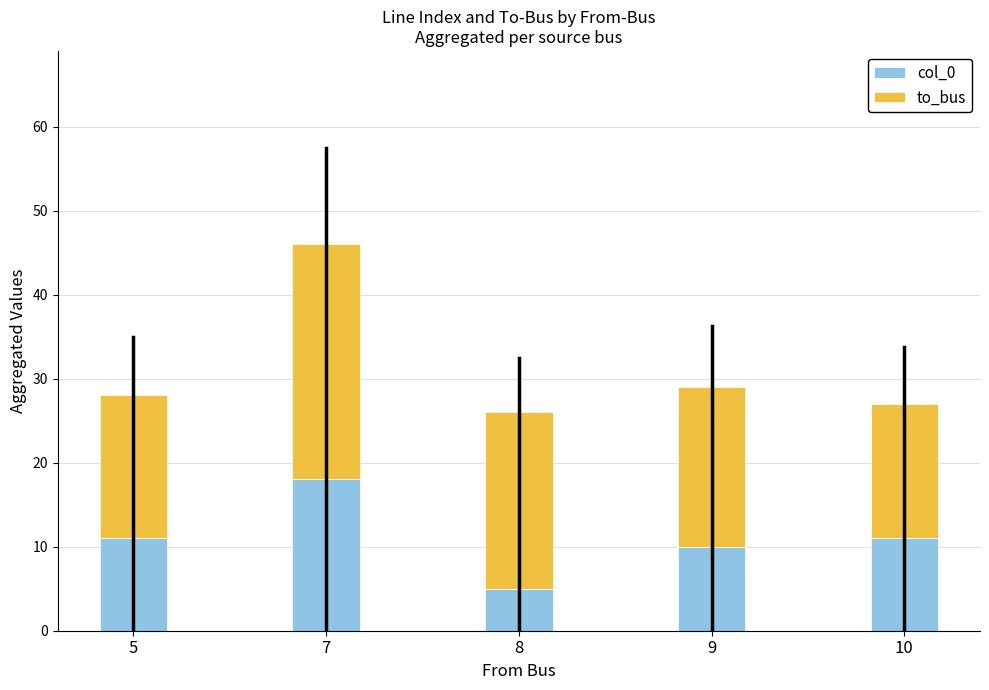

Reading left to right, transcribe the values for col_0.

5=11	7=18	8=5	9=10	10=11